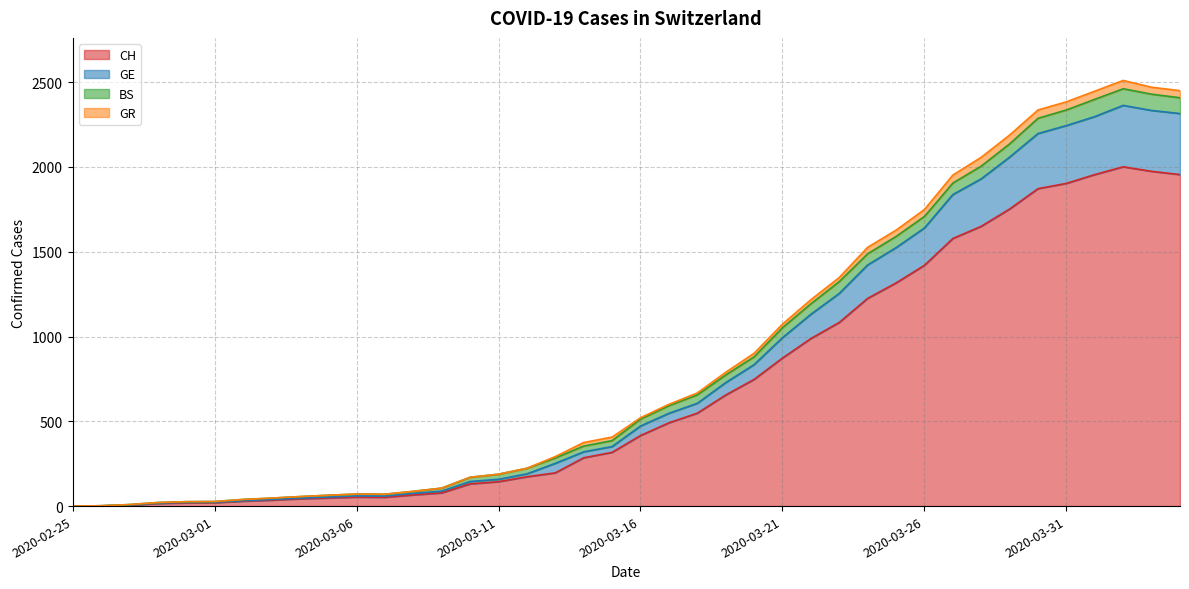

At which label does CH reach its minimum?

2020-02-25